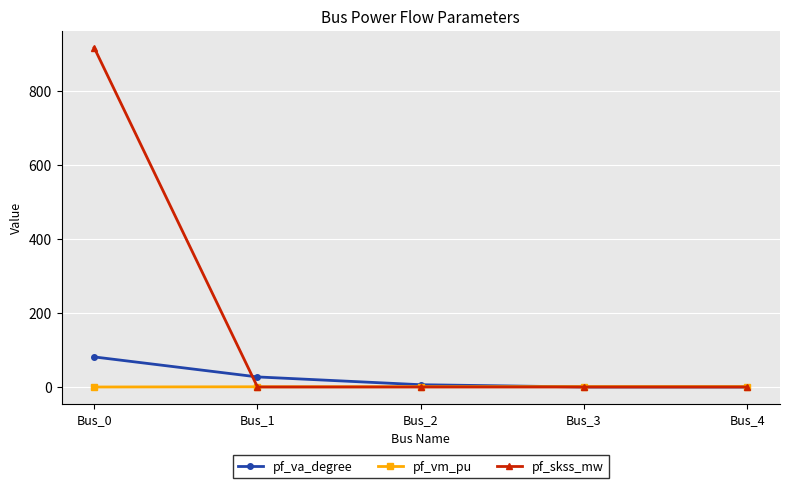

What is the total value across all series at Bus_2?

7.0